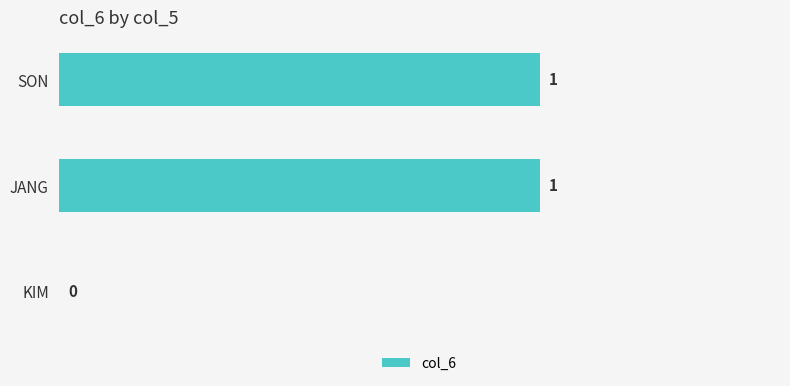

At which label is the value closest to 0?

KIM